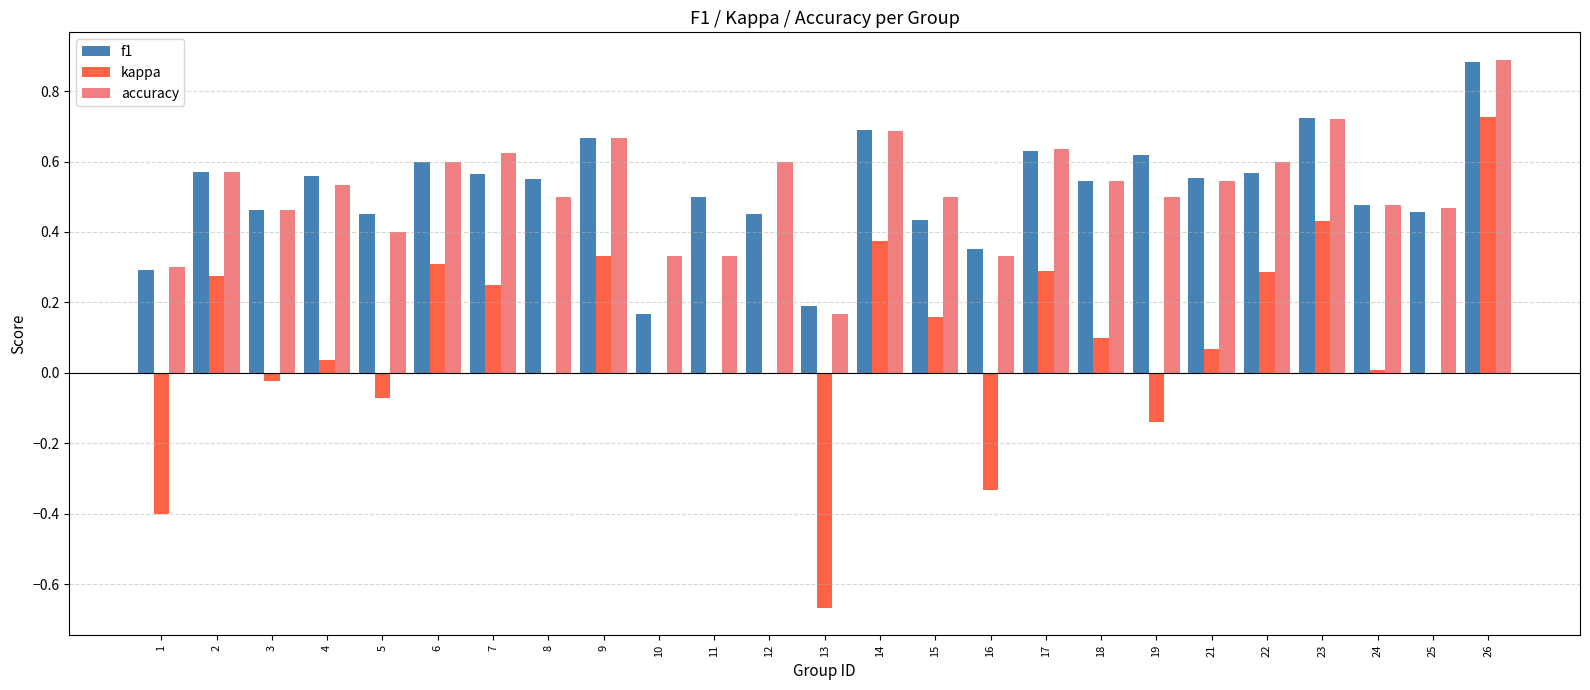

True or false: accuracy has a value of 0.2 at 13.

True